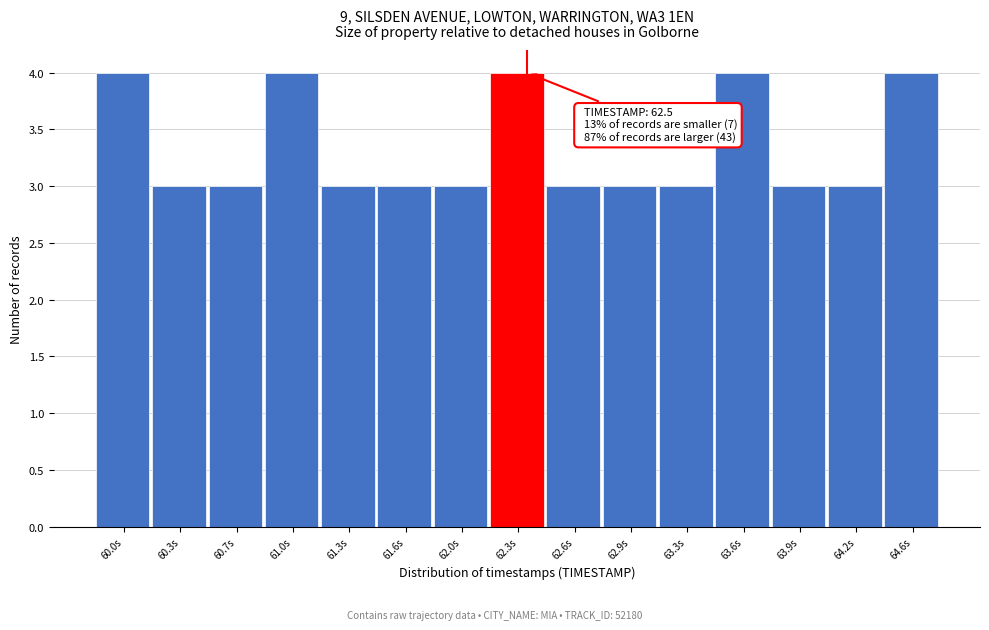

Reading left to right, extract all data points from this chart.

4	3	3	4	3	3	3	4	3	3	3	4	3	3	4